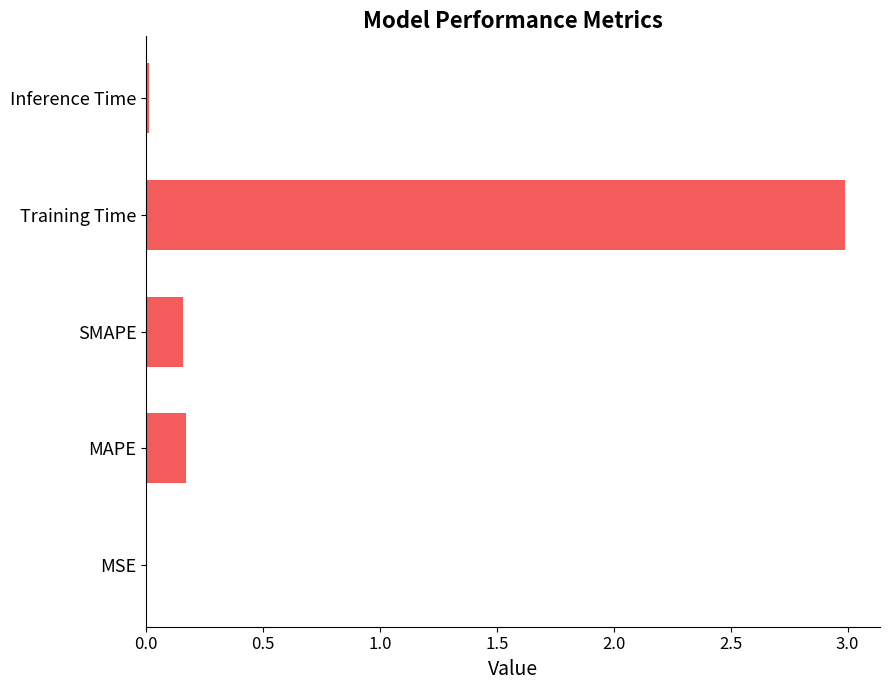

True or false: the data shows 0.0 at MSE.

True